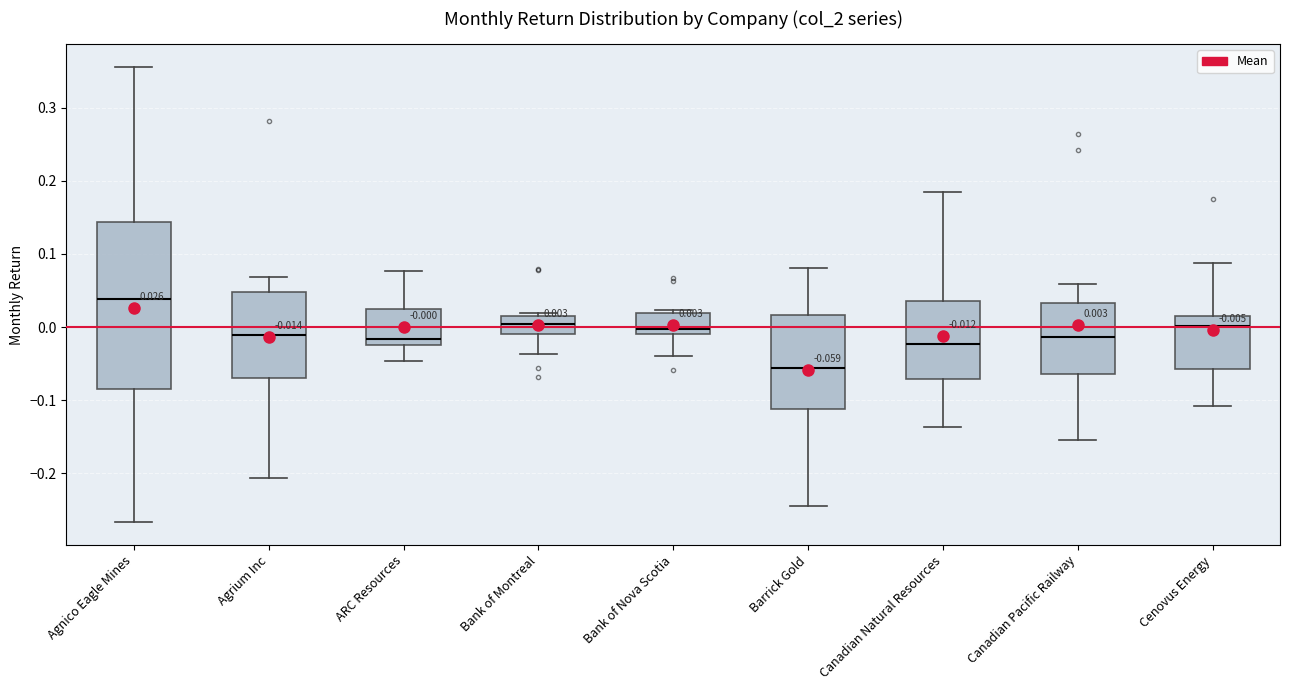

Which box's median line is the highest?

Agnico Eagle Mines